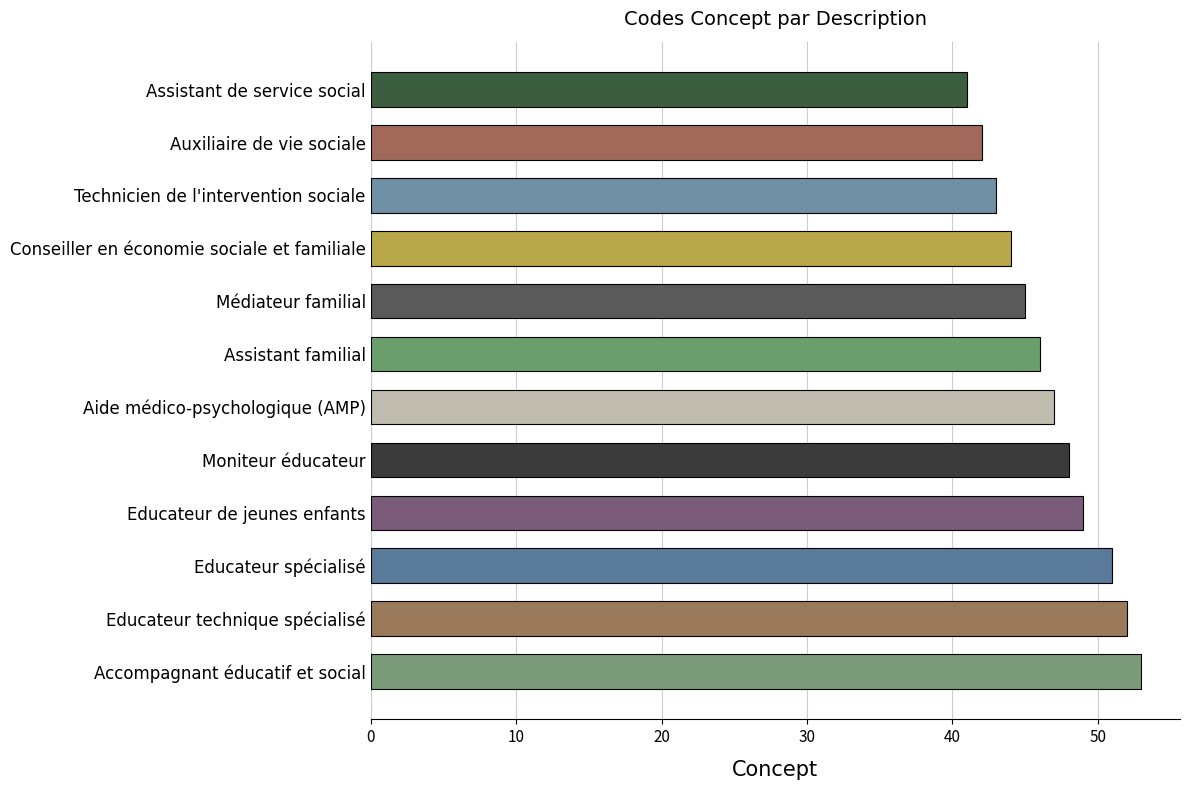

The chart shows a value of 48 at Moniteur éducateur. True or false?

True